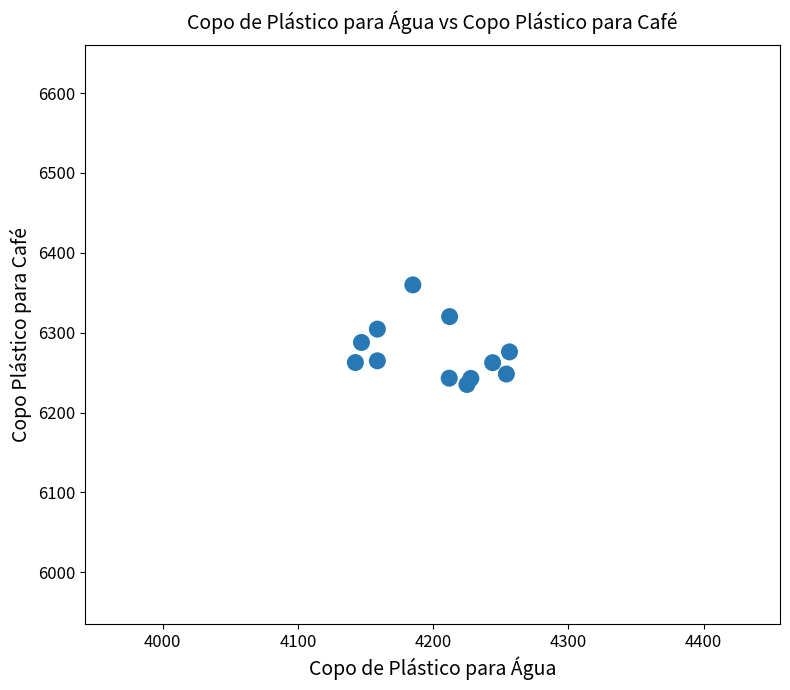

What is the average Y value?

6275.6